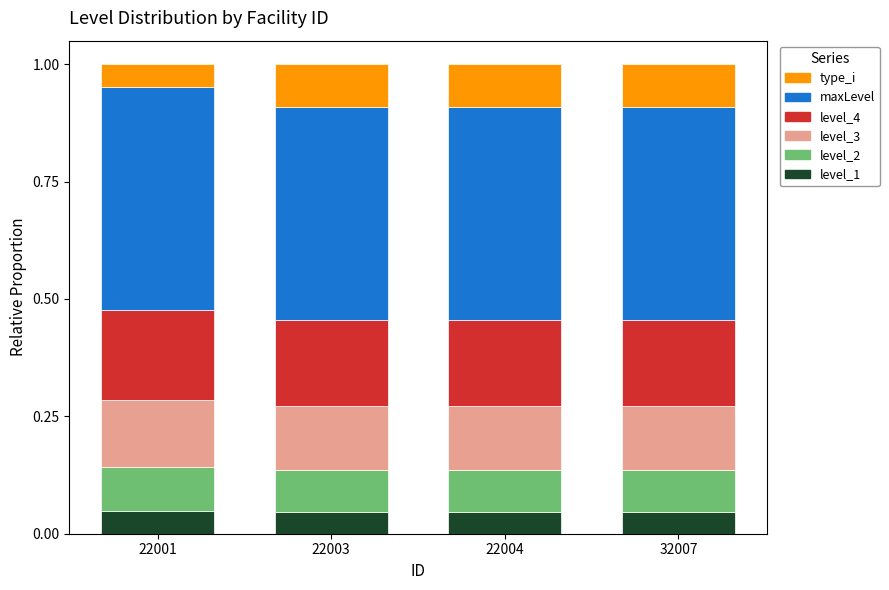

True or false: level_1 has a value of 0.1 at 22001.

False